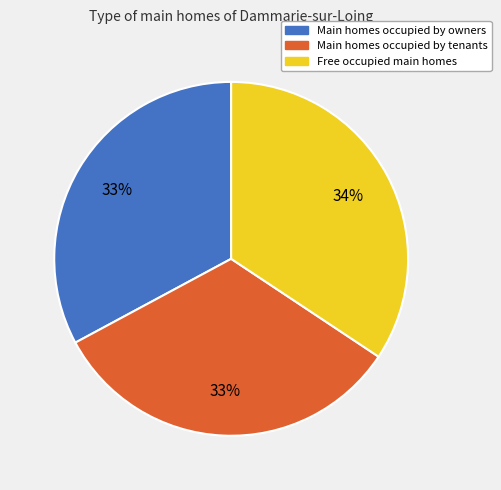

Is there any slice that represents more than half of the pie?

No